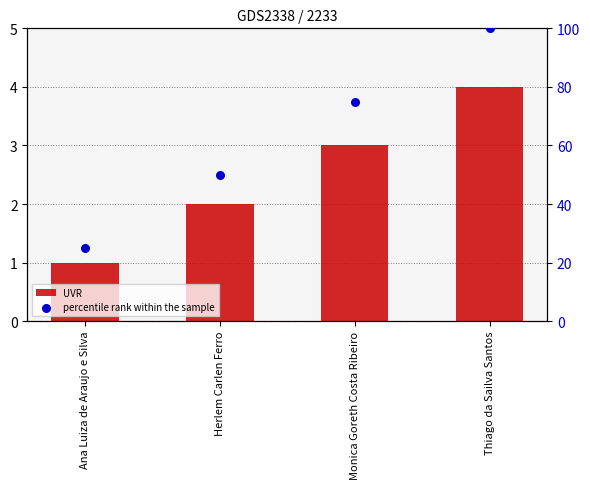

Is the value of UVR at Thiago da Sailva Santos greater than the value of percentile rank within the sample at Monica Goreth Costa Ribeiro?

No